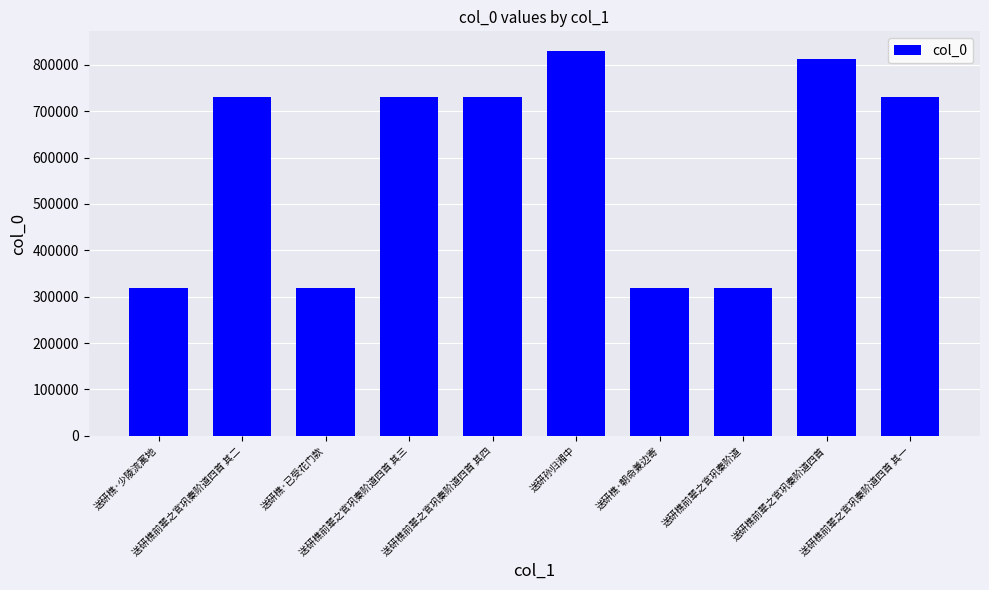

Does the chart contain stacked bars?

No